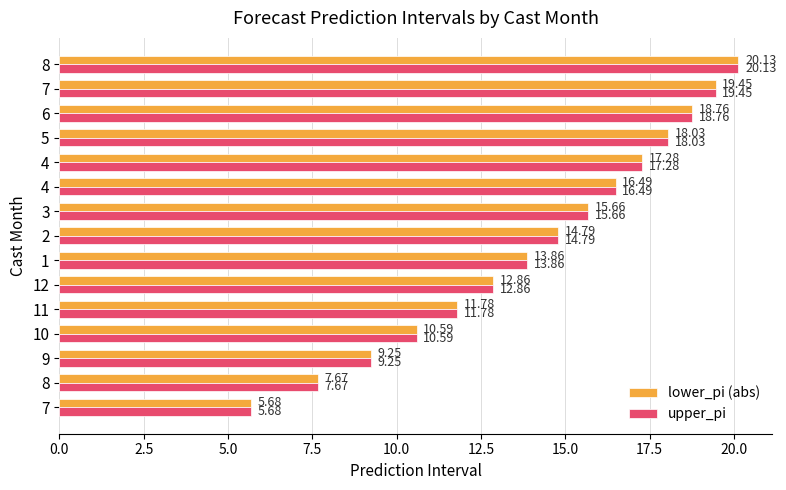

At how many categories does at least one series exceed 6?

14